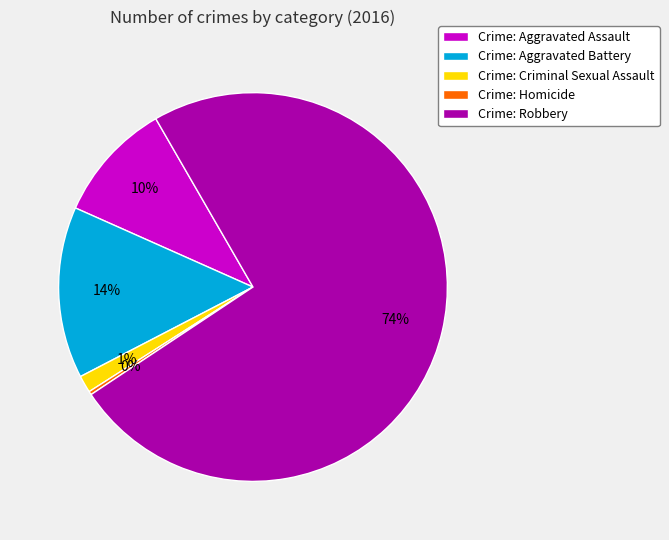

How many slices are in this pie chart?

5